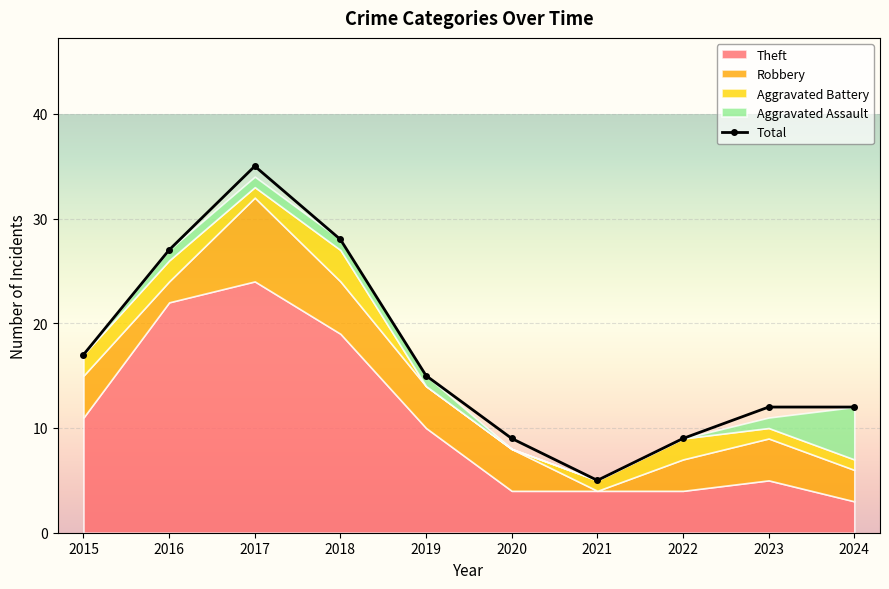

How many interior local peaks (higher than both neighbors) does the data have?

1